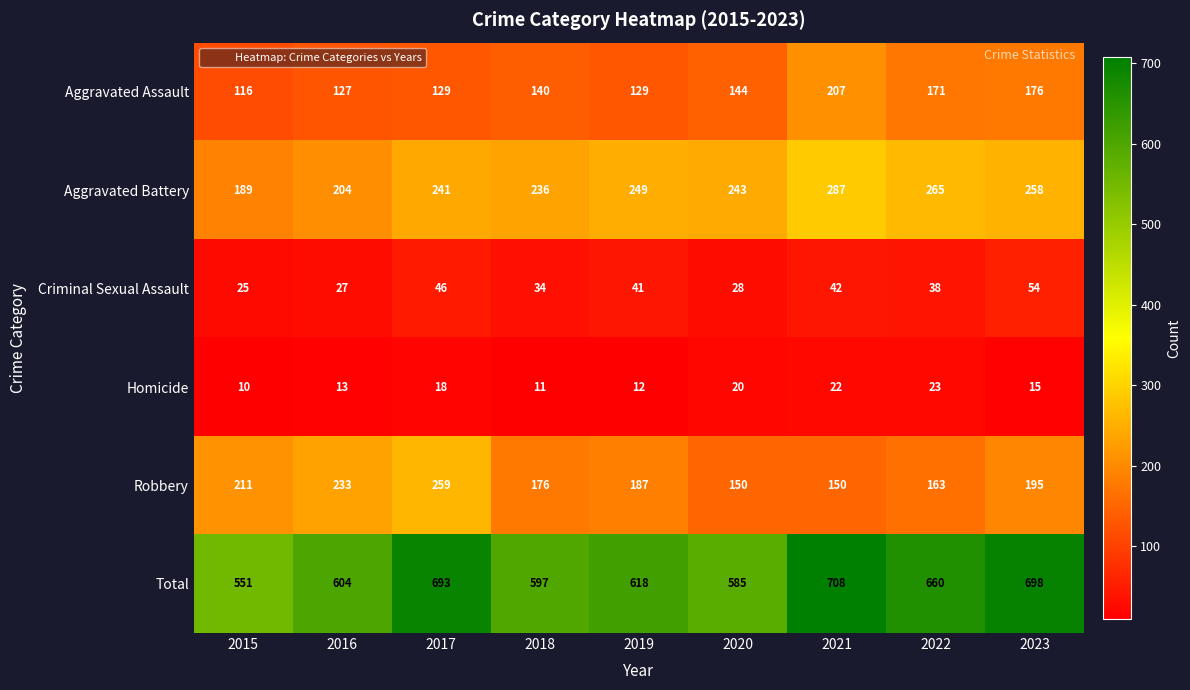

What is the maximum value shown in the chart?

708